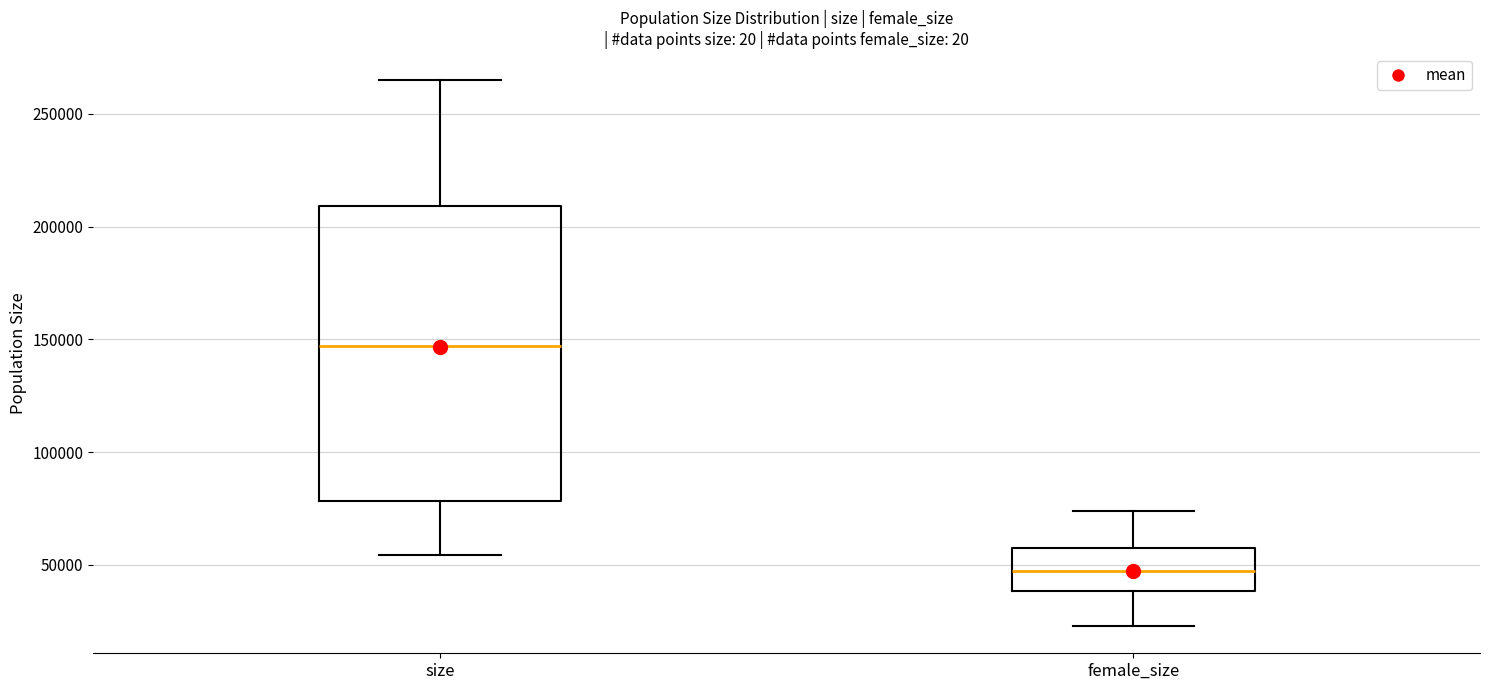

Reading left to right, transcribe this box plot: for each box, give where its median line is, the range the box spans, and where its two whiskers end, as read against the y-axis. The values are not printed on the chart, so give them approximately, as read against the axis.

size: median 145000, box 80000 to 210000, whiskers 55000 to 265000
female_size: median 45000, box 40000 to 55000, whiskers 25000 to 75000